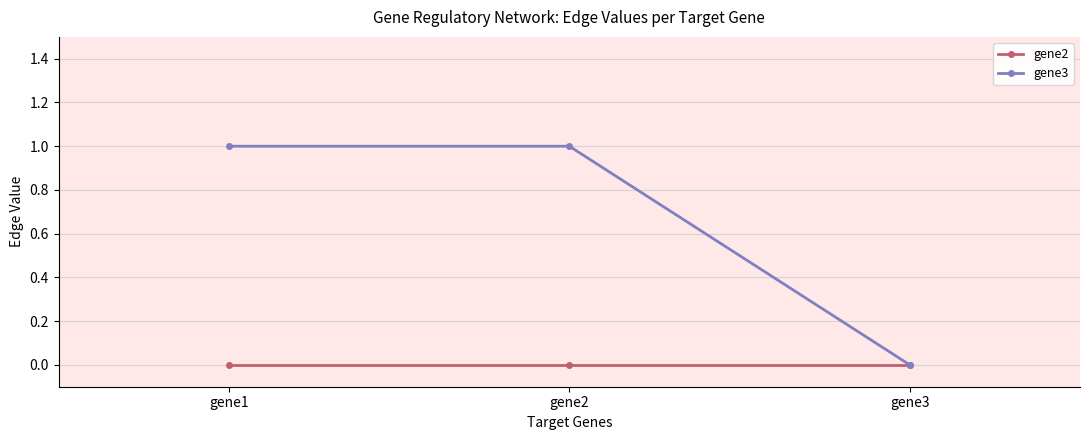

Is this an area chart (filled region under the line)?

No